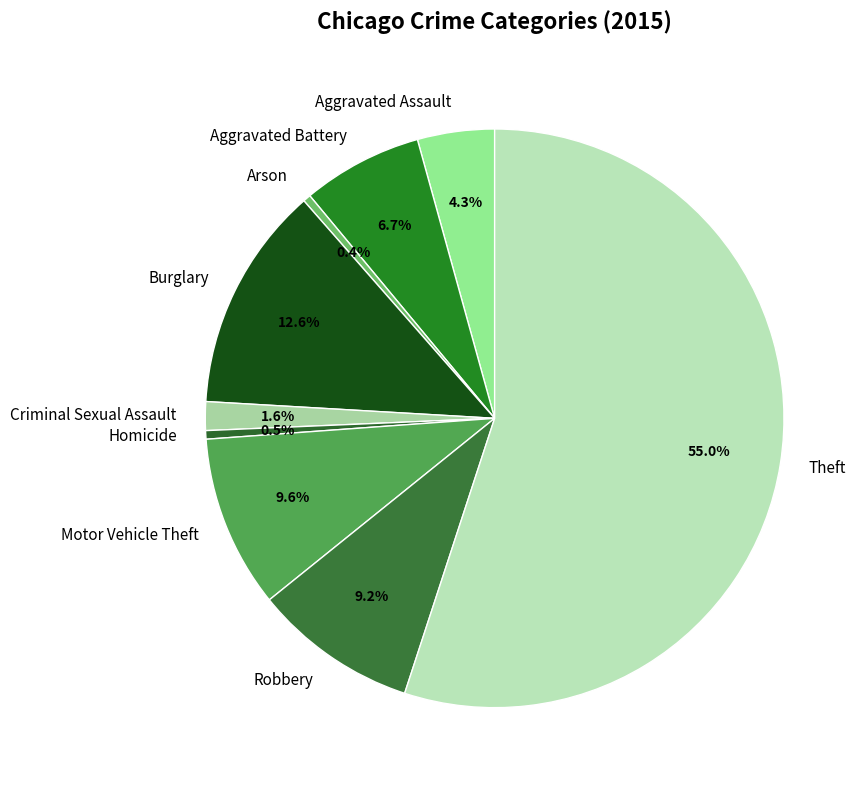

True or false: Motor Vehicle Theft accounts for 10% of the total.

True